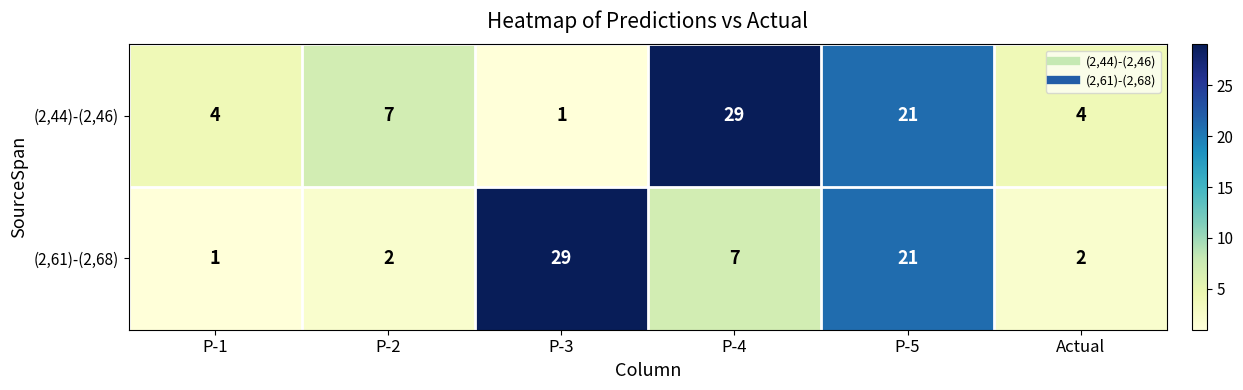

List the series in order of their overall mean, highest first.

(2,44)-(2,46), (2,61)-(2,68)